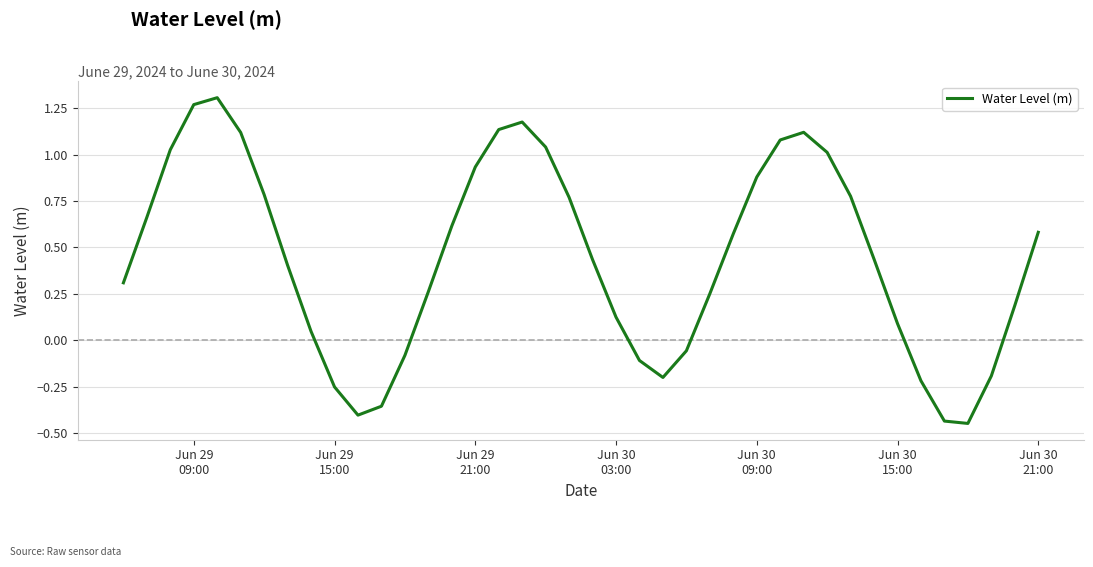

How many interior local valleys (lower than both neighbors) does the data have?

3